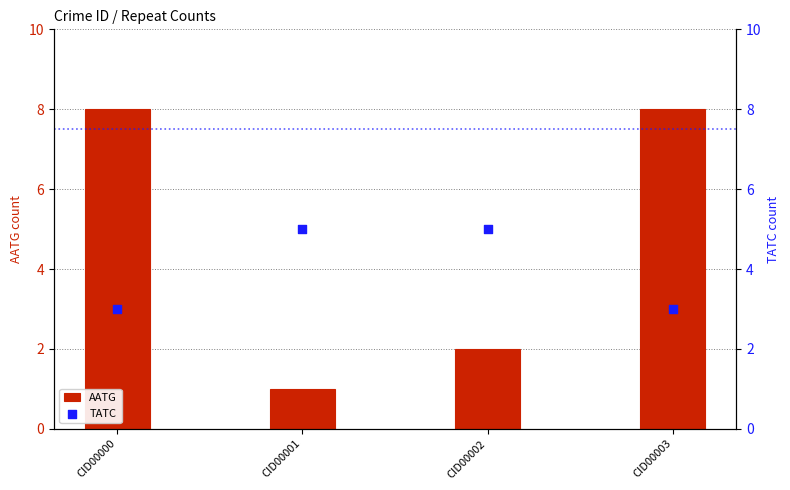

What are all the series names shown in the legend?

AATG, TATC